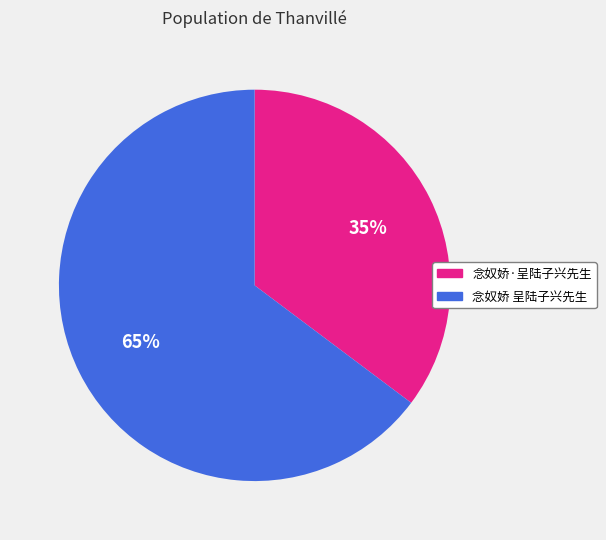

Which has a higher value, 念奴娇·呈陆子兴先生 or 念奴娇 呈陆子兴先生?

念奴娇 呈陆子兴先生